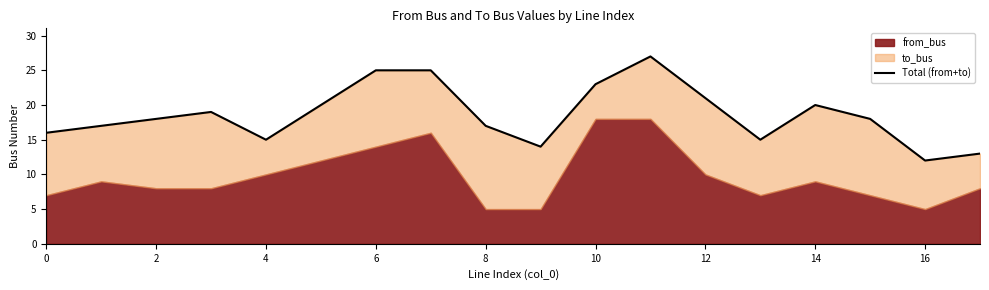

True or false: the data shows 31 at 10.

False